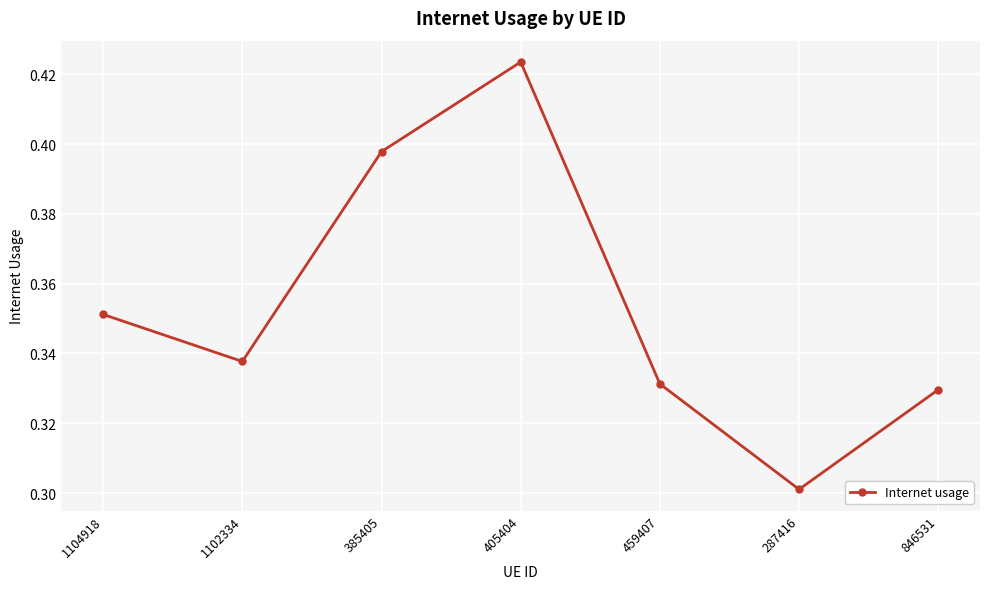

Between 405404 and 1102334, which is larger?

405404